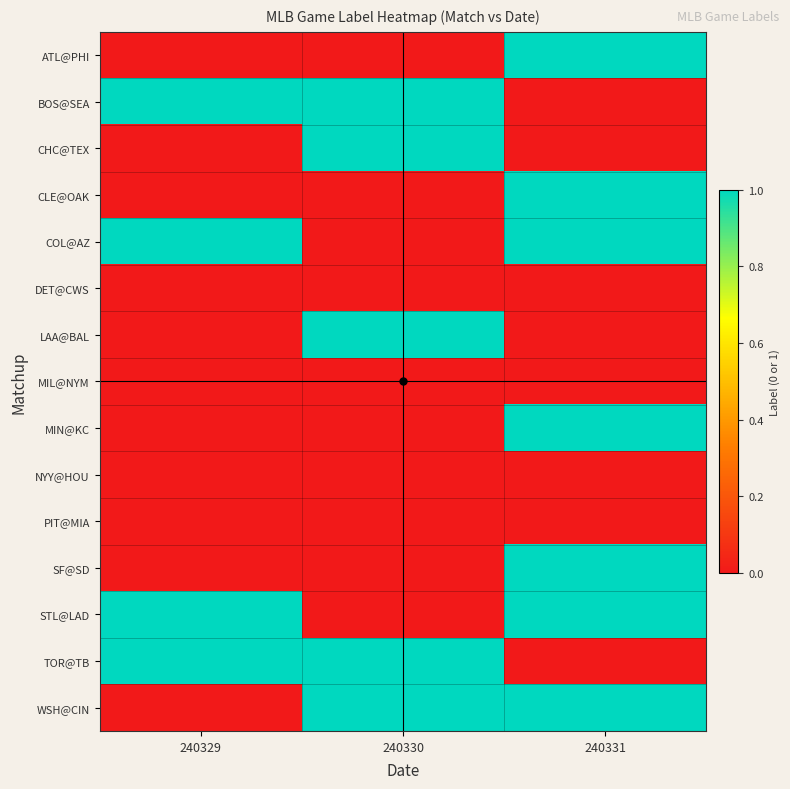

Reading left to right, what are all the values shown in this chart?

ATL@PHI: 240329=0	240330=0	240331=1
BOS@SEA: 240329=1	240330=1	240331=0
CHC@TEX: 240329=0	240330=1	240331=0
CLE@OAK: 240329=0	240330=0	240331=1
COL@AZ: 240329=1	240330=0	240331=1
DET@CWS: 240329=0	240330=0	240331=0
LAA@BAL: 240329=0	240330=1	240331=0
MIL@NYM: 240329=0	240330=0	240331=0
MIN@KC: 240329=0	240330=0	240331=1
NYY@HOU: 240329=0	240330=0	240331=0
PIT@MIA: 240329=0	240330=0	240331=0
SF@SD: 240329=0	240330=0	240331=1
STL@LAD: 240329=1	240330=0	240331=1
TOR@TB: 240329=1	240330=1	240331=0
WSH@CIN: 240329=0	240330=1	240331=1